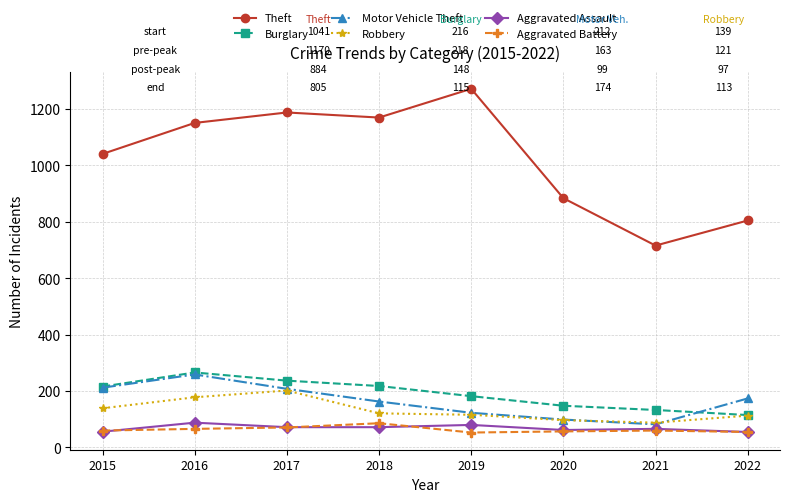

What is the total value across all series at 2018?

1830